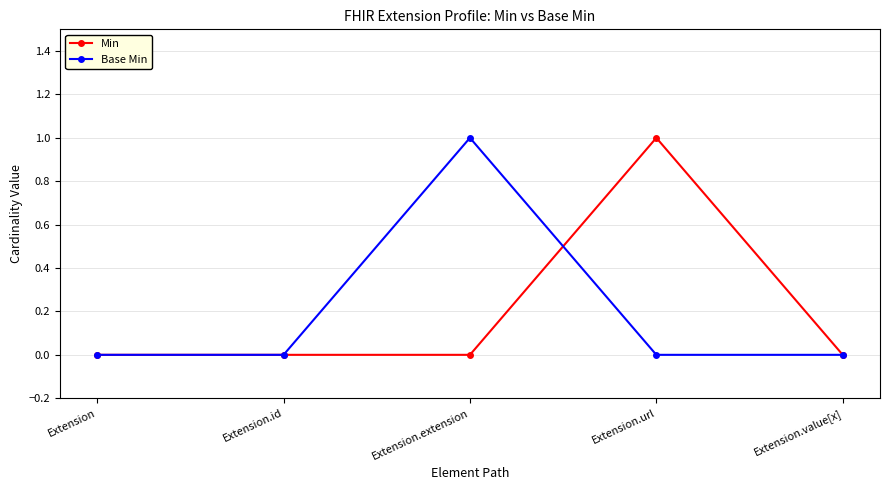

What is the difference between the maximum and minimum values in the Base Min series?

1